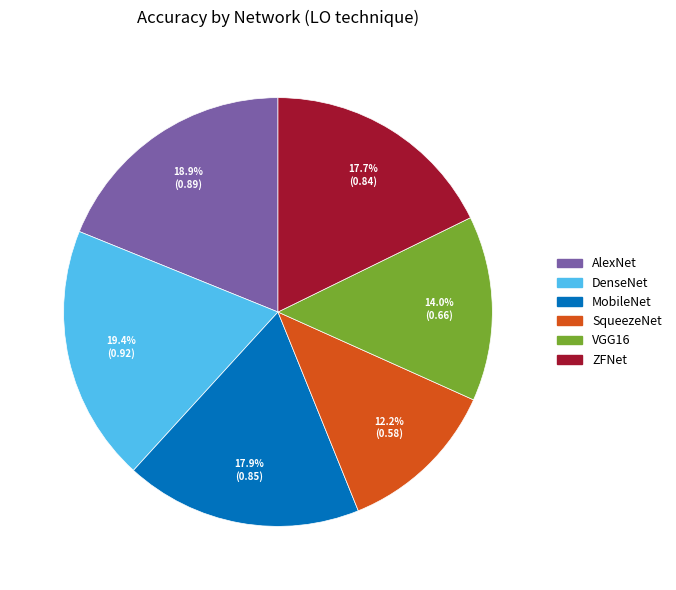

Does AlexNet represent more than half of the total?

No